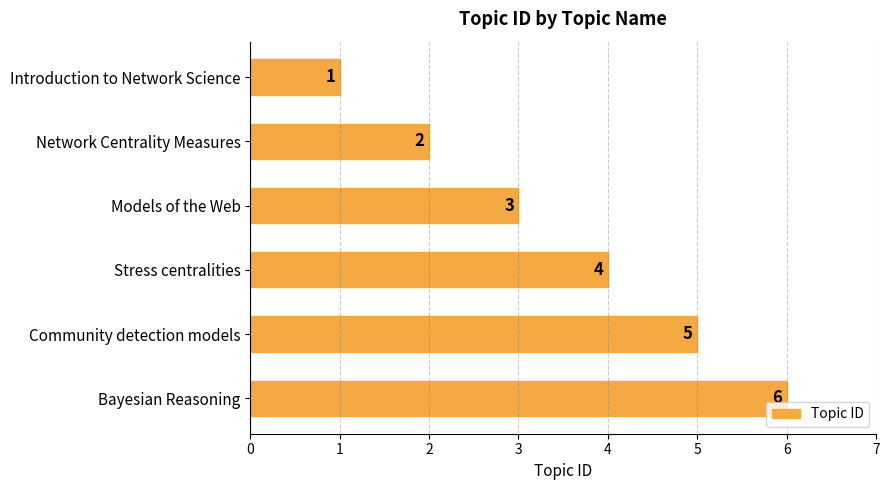

Count the number of categories in the chart.

6